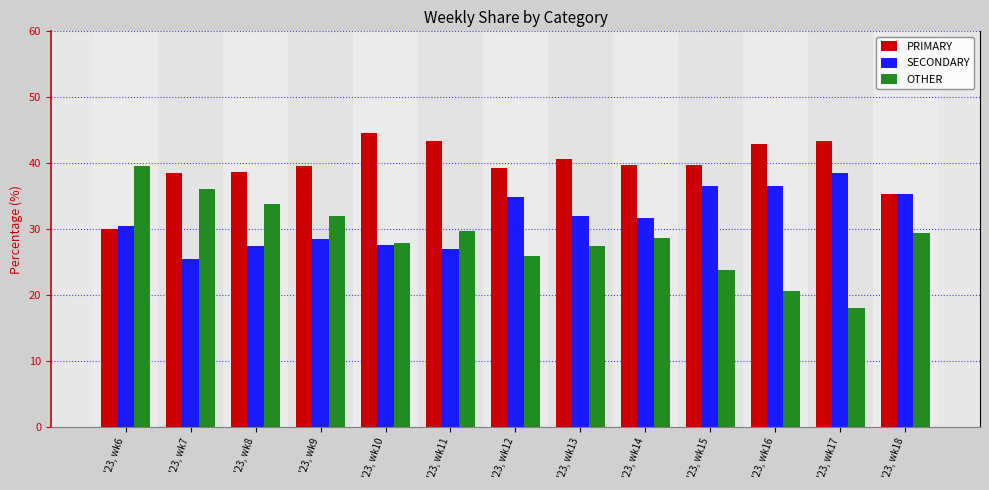

What is the value of the SECONDARY bar at the 12th from the left?

38.5